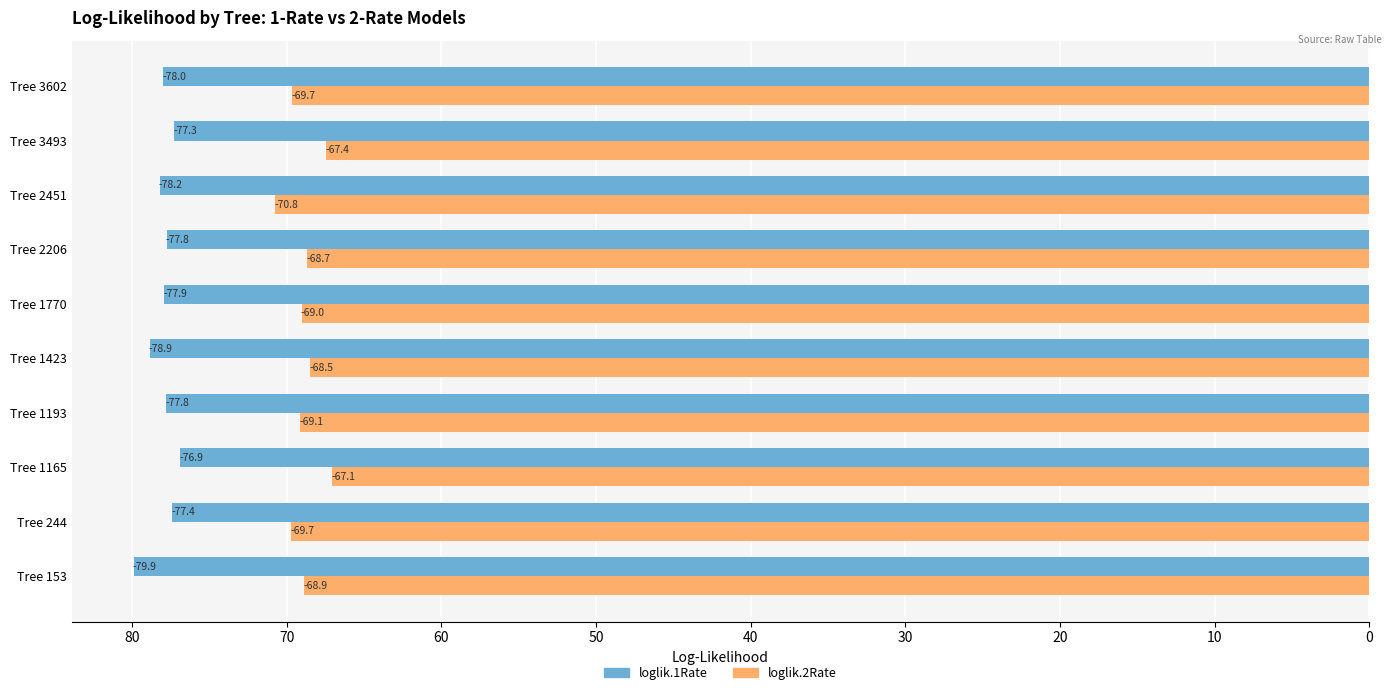

Count the number of data series in this chart.

2